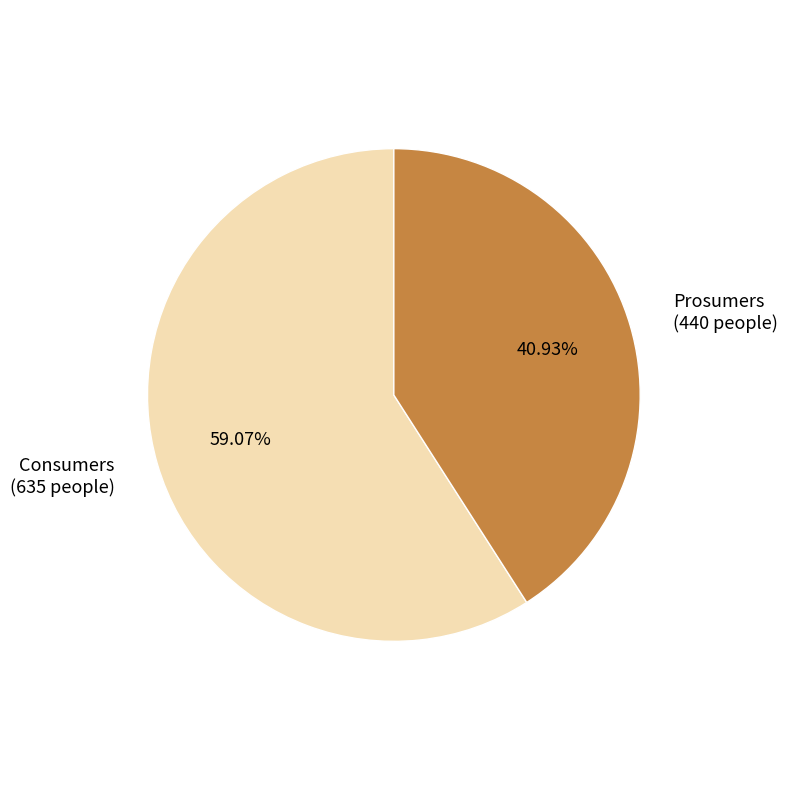

How much of the chart is everything except Prosumers?

59.1%